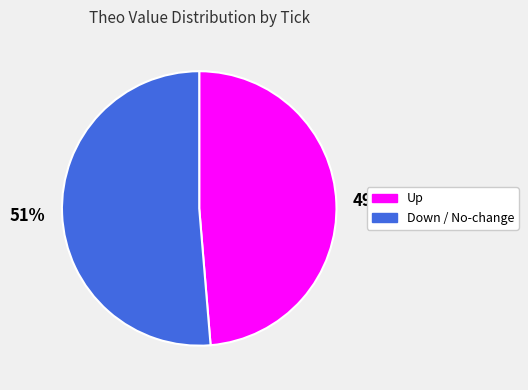

Is there any slice that represents more than half of the pie?

Yes